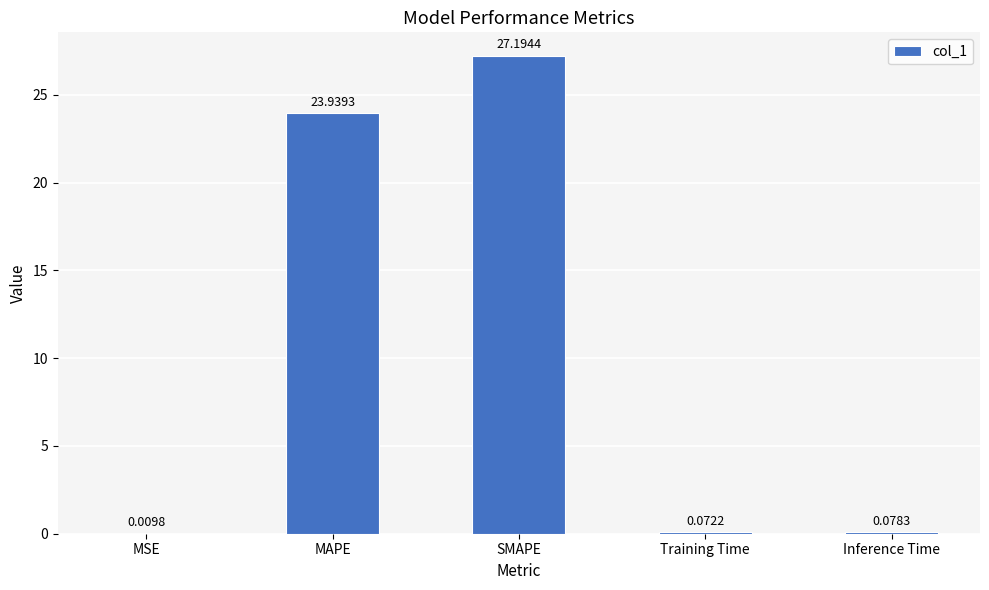

What is the sum of all values?

51.3